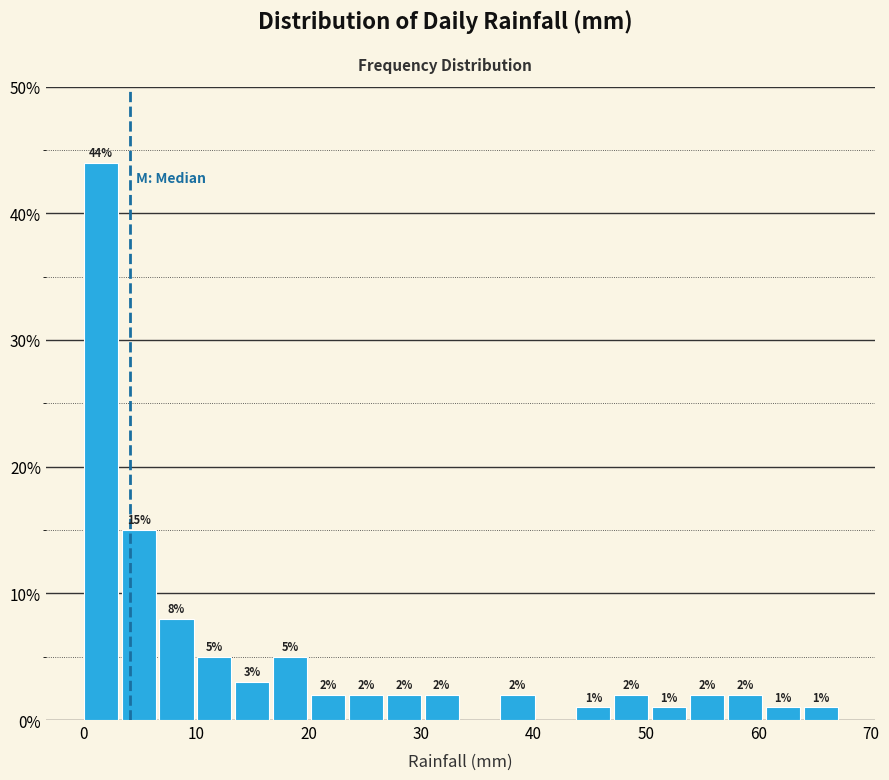

Around what value on the x-axis is the tallest bar? Give the approximate position of its centre, as read against the axis.

2